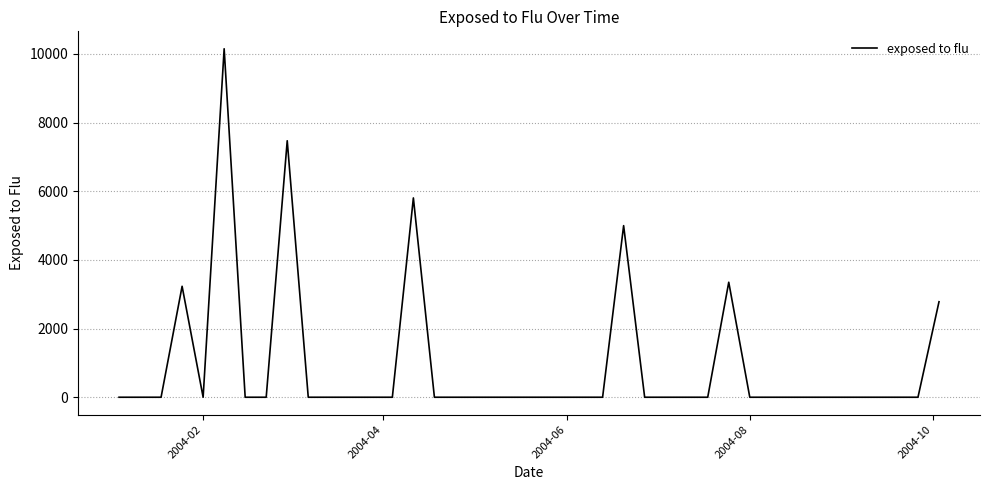

What is the difference between the second highest and minimum values?

7471.5